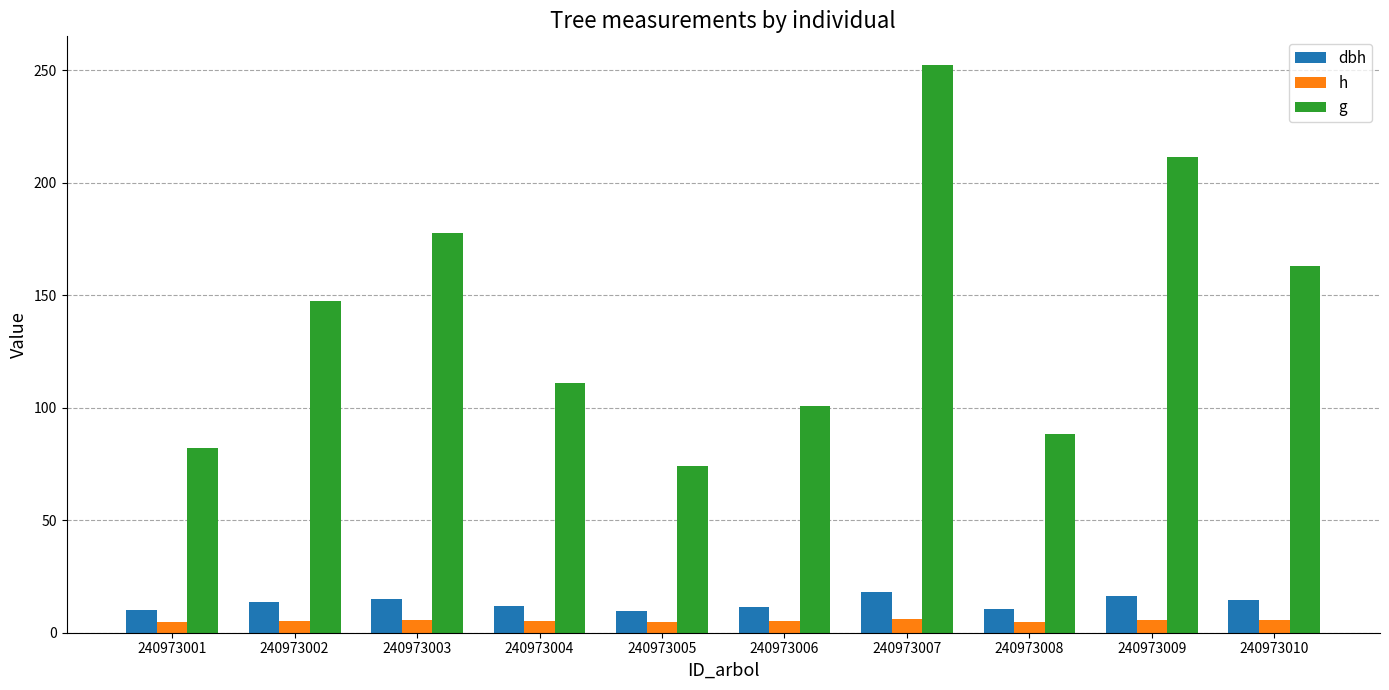

Which series has the largest total across all categories?

g